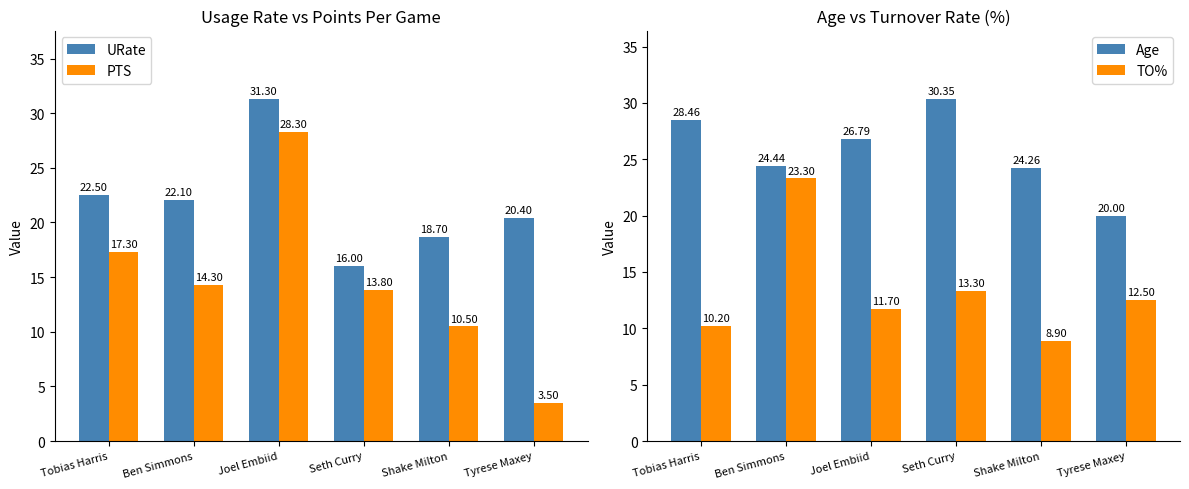

What are all the series names shown in the legend?

URate, PTS, Age, TO%